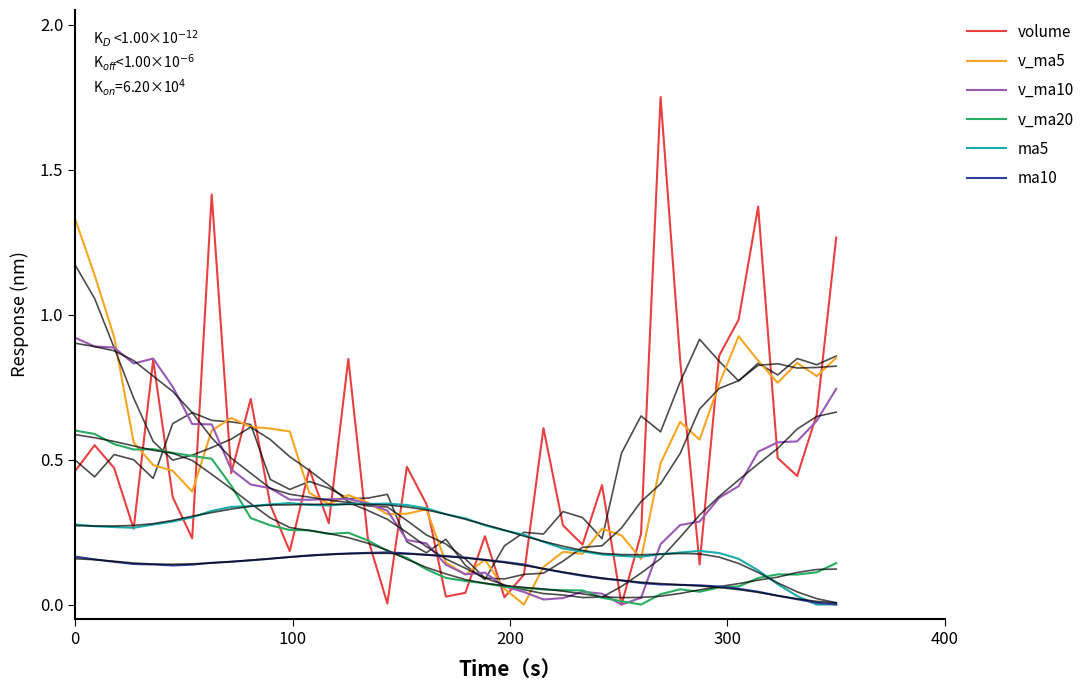

Which series has the widest spread of values?

volume